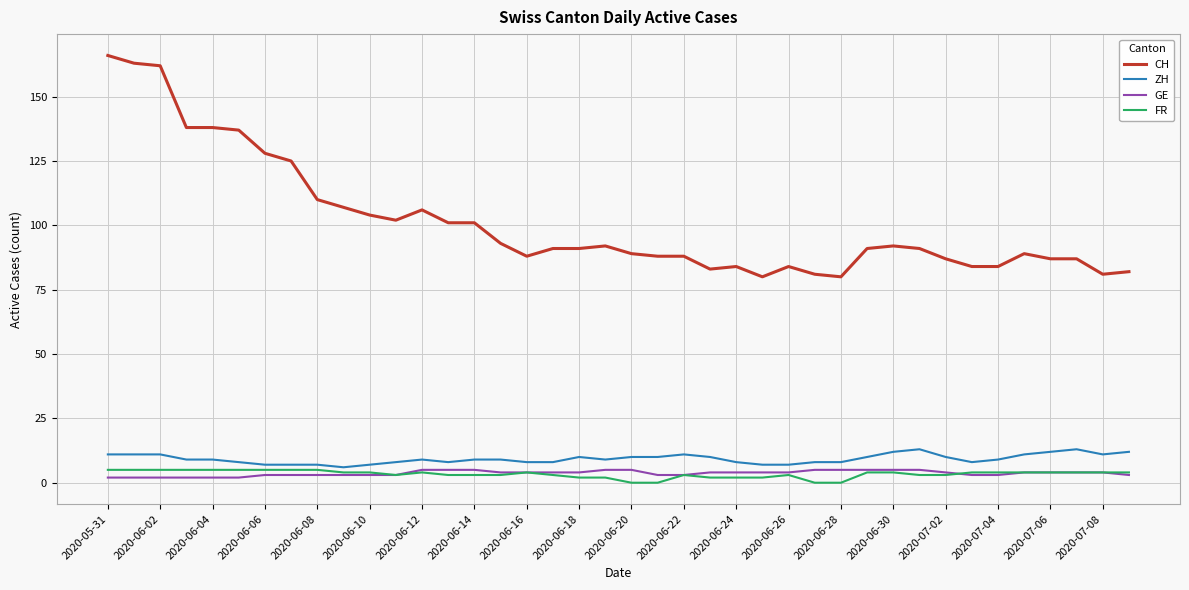

True or false: FR and CH intersect in this chart.

False